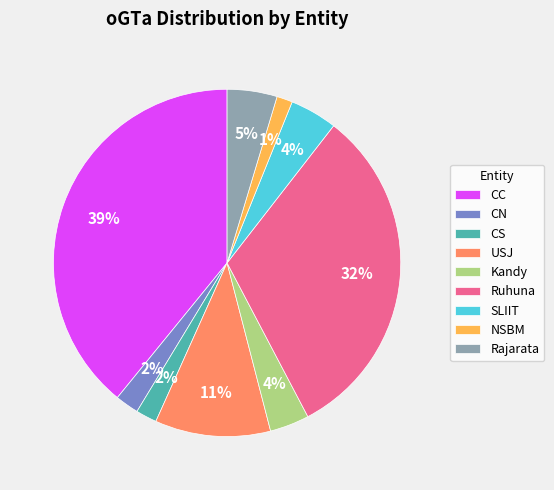

True or false: SLIIT accounts for 10% of the total.

False